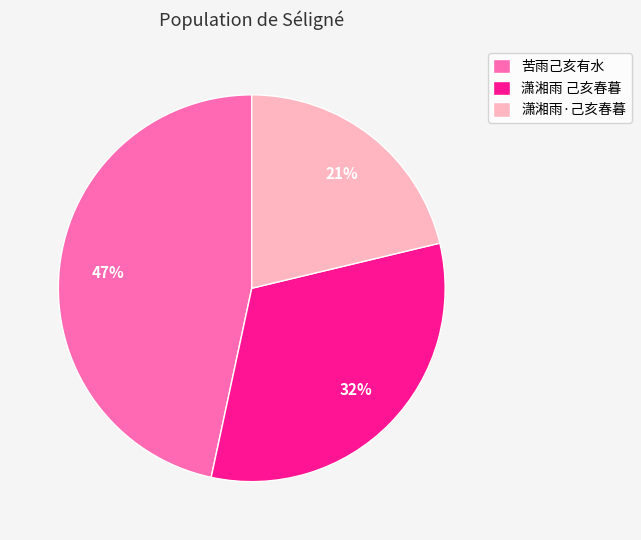

The 苦雨己亥有水 slice represents 47% of the pie. True or false?

True